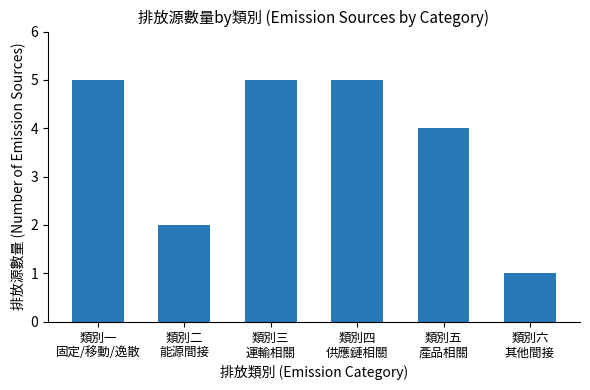

What is the difference between the maximum and minimum values?

4